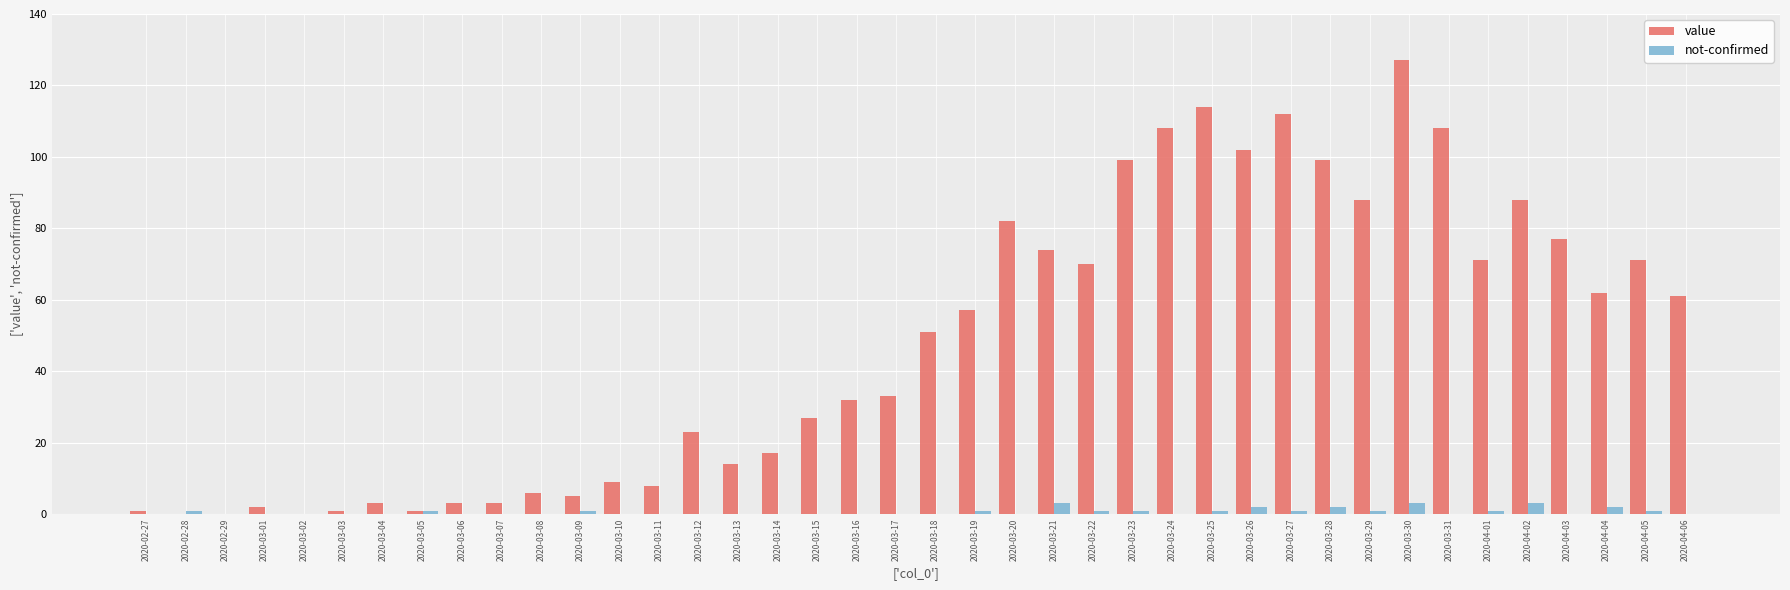

Which label corresponds to the largest value in the chart?

2020-03-30